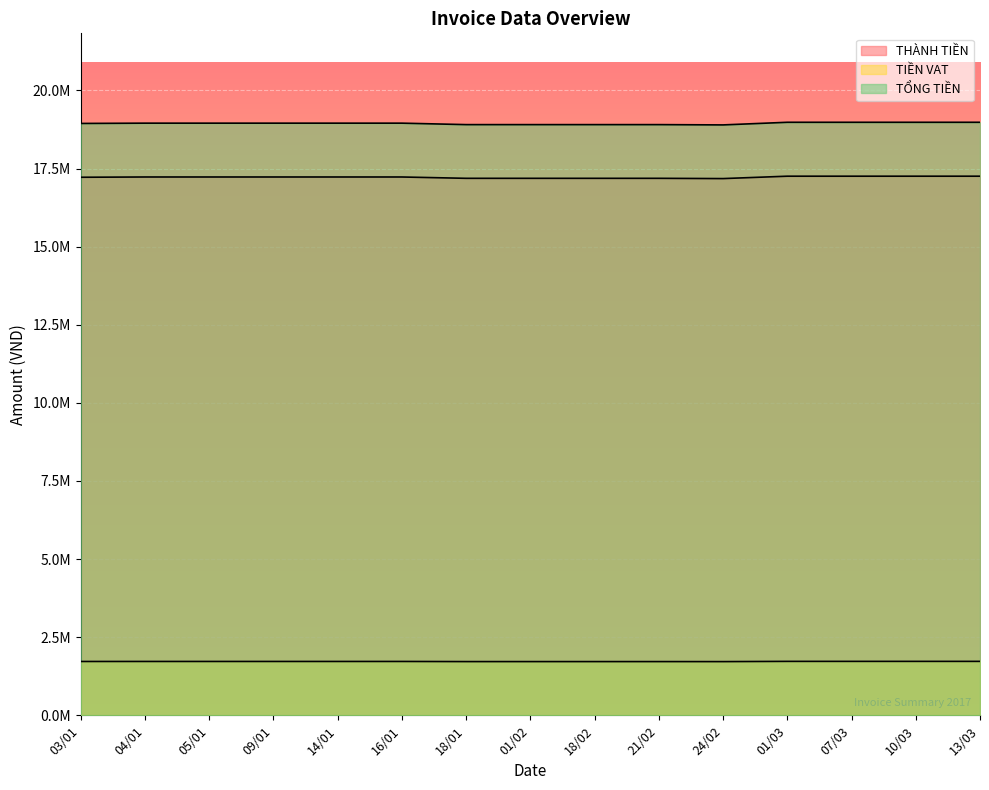

Read the TIỀN VAT value at 01/02, to the nearest 50.

1718700